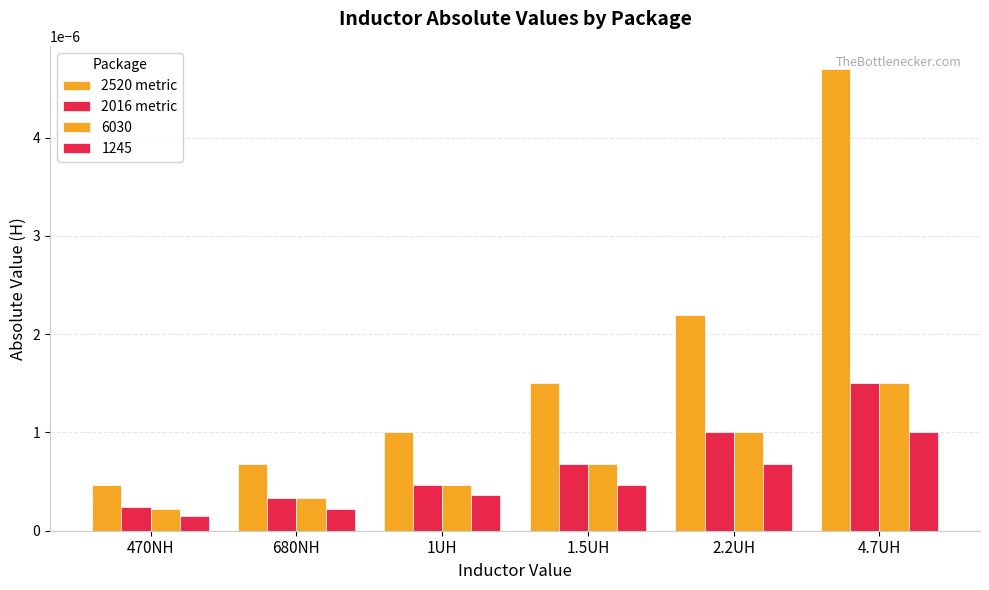

How many distinct data groups are displayed?

4